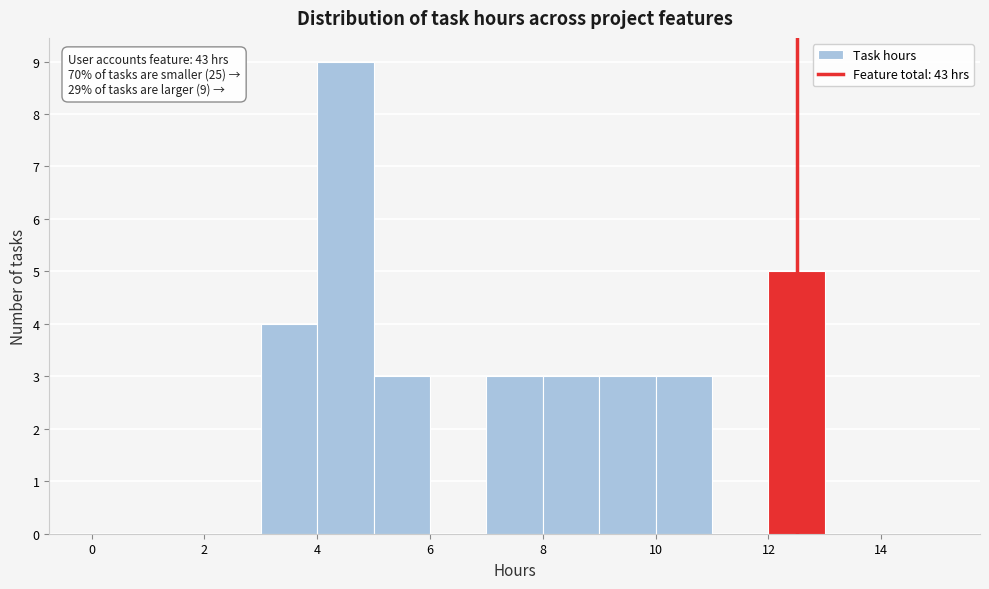

Which range on the x-axis has the tallest bar?

4 to 5